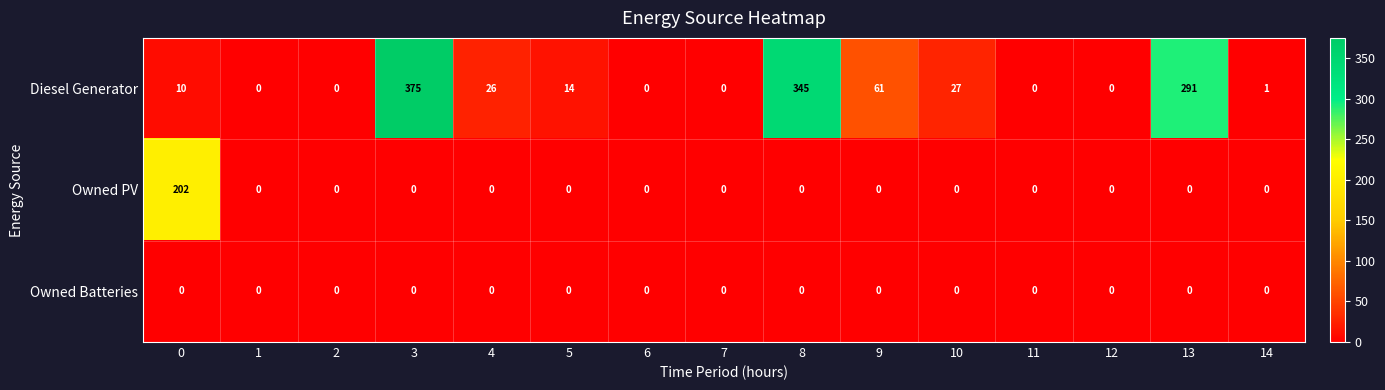

At which category is the sum across all series the highest?

3